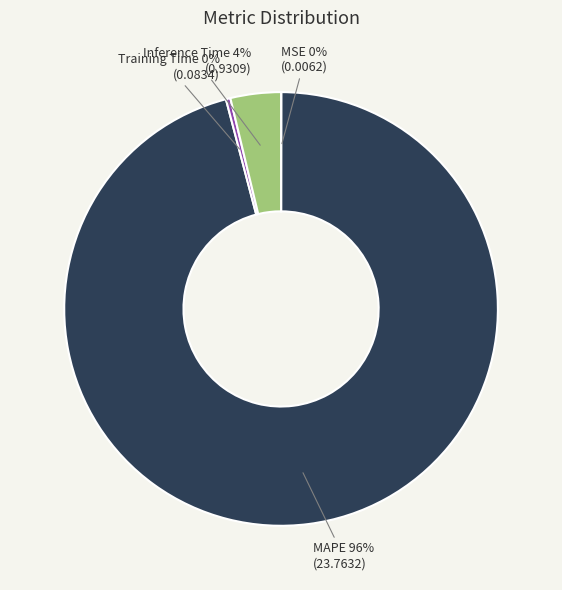

Does Training Time represent more than half of the total?

No